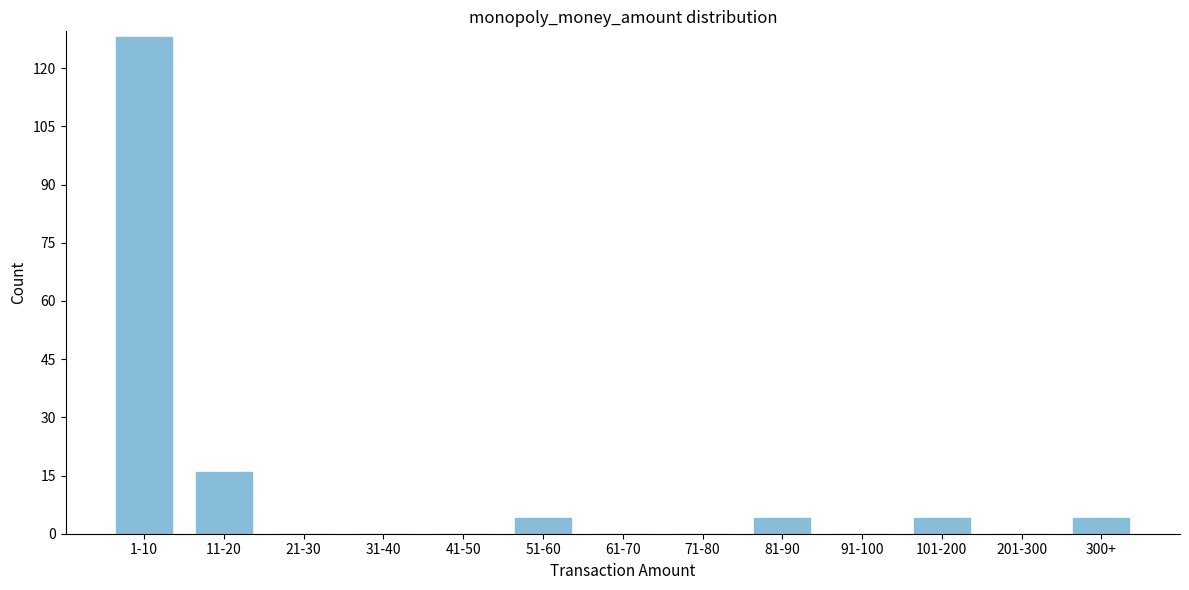

Reading left to right, extract all data points from this chart.

1-10=128	11-20=16	21-30=0	31-40=0	41-50=0	51-60=4	61-70=0	71-80=0	81-90=4	91-100=0	101-200=4	201-300=0	300+=4